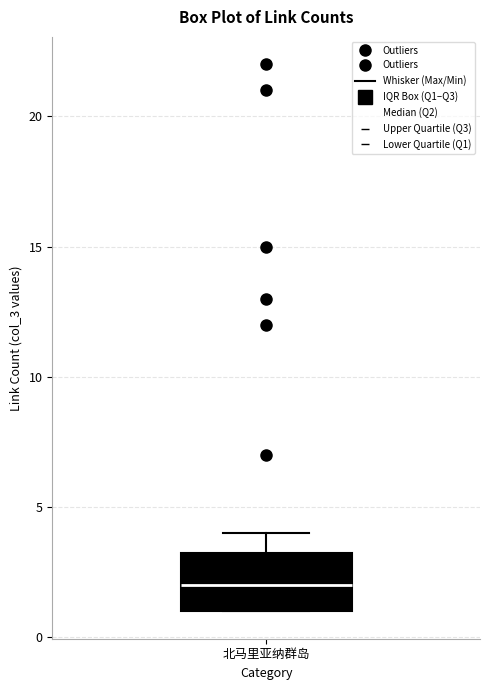

Read this box plot against the y-axis: the position of the median line, the range covered by the box, and the ends of both whiskers. The values are not printed on the chart, so give them approximately, as read against the axis.

median 2.0, box 1.0 to 3.5, whiskers 1.0 to 4.0